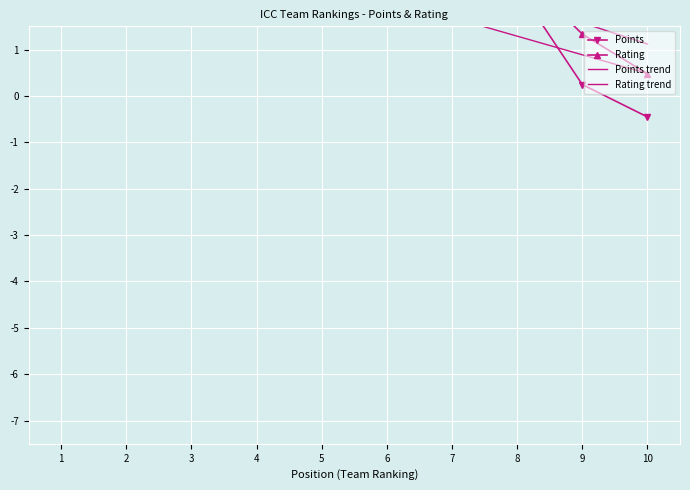

True or false: Points has a value of 0.3 at 9.

False